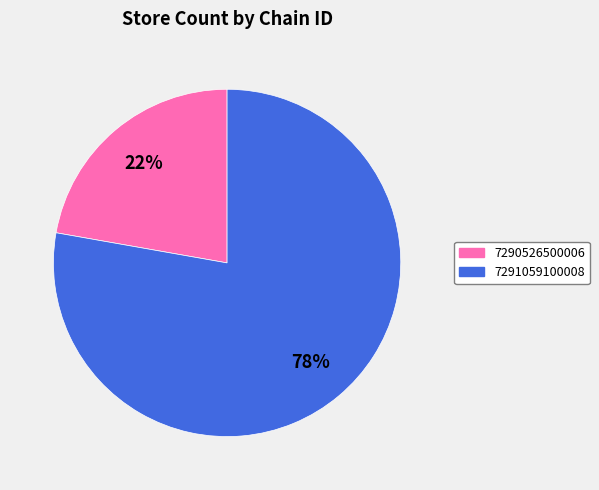

True or false: 7290526500006 accounts for 17% of the total.

False